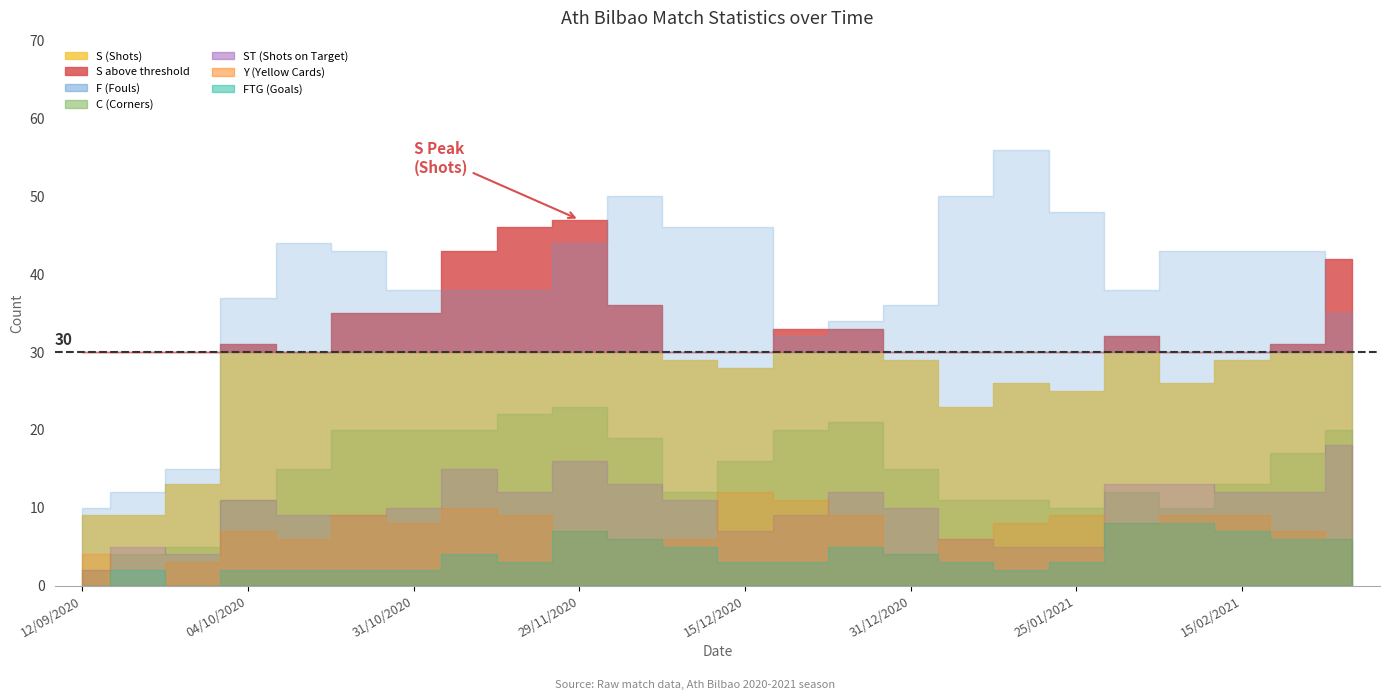

Between 25/01/2021 and 31/01/2021, which series saw the biggest shift?

F